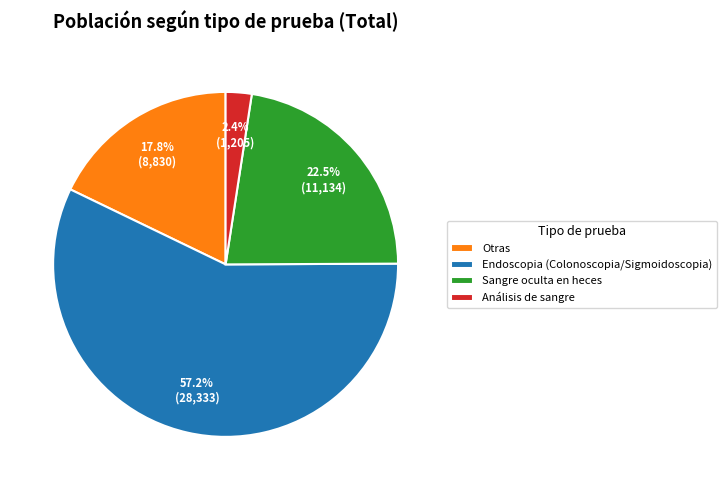

Does Análisis de sangre account for over 50% of the chart?

No